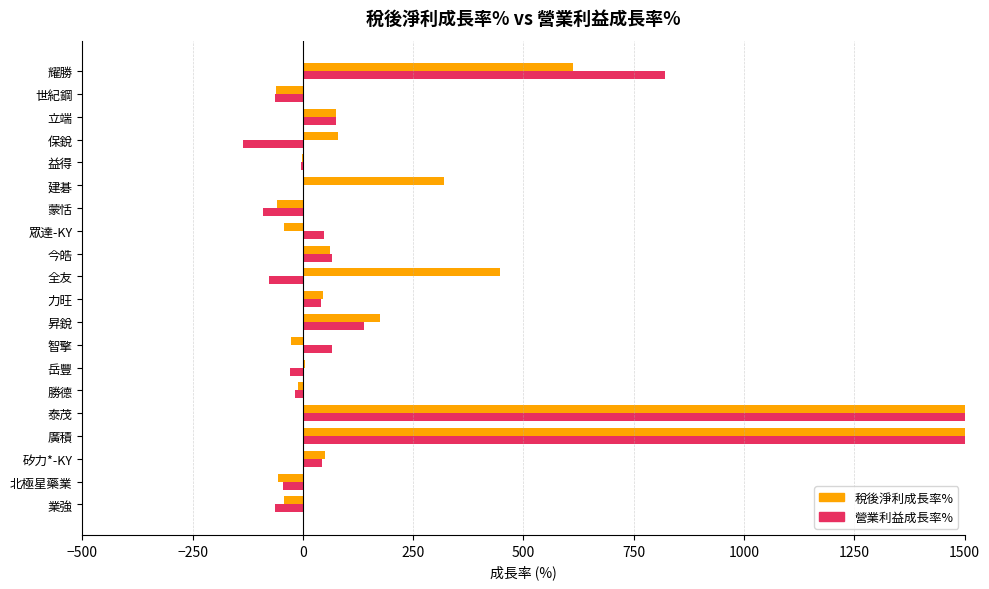

Are the bars horizontal?

Yes